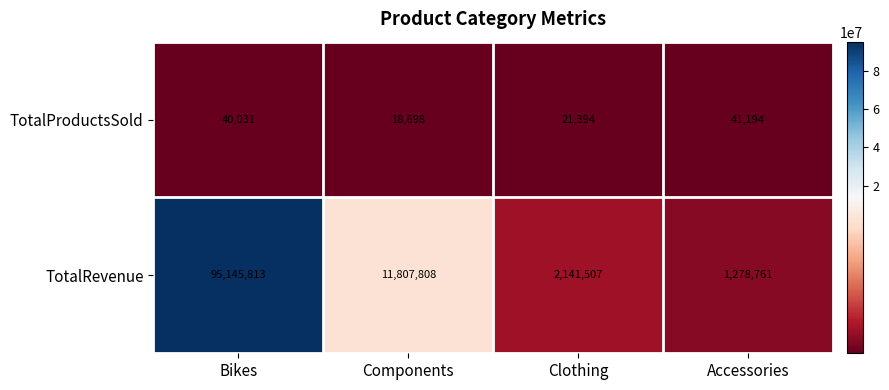

List the series in order of their peak value, lowest first.

TotalProductsSold, TotalRevenue